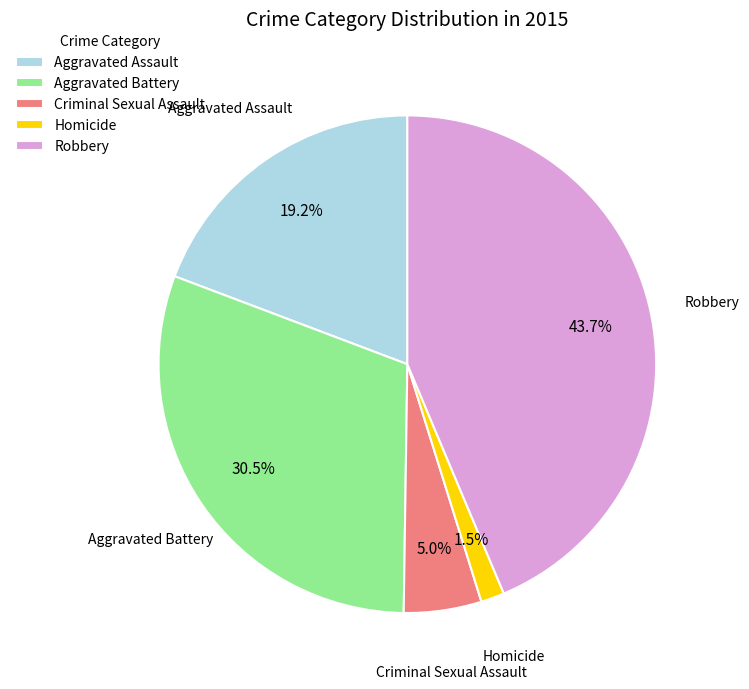

Does Robbery account for over 50% of the chart?

No